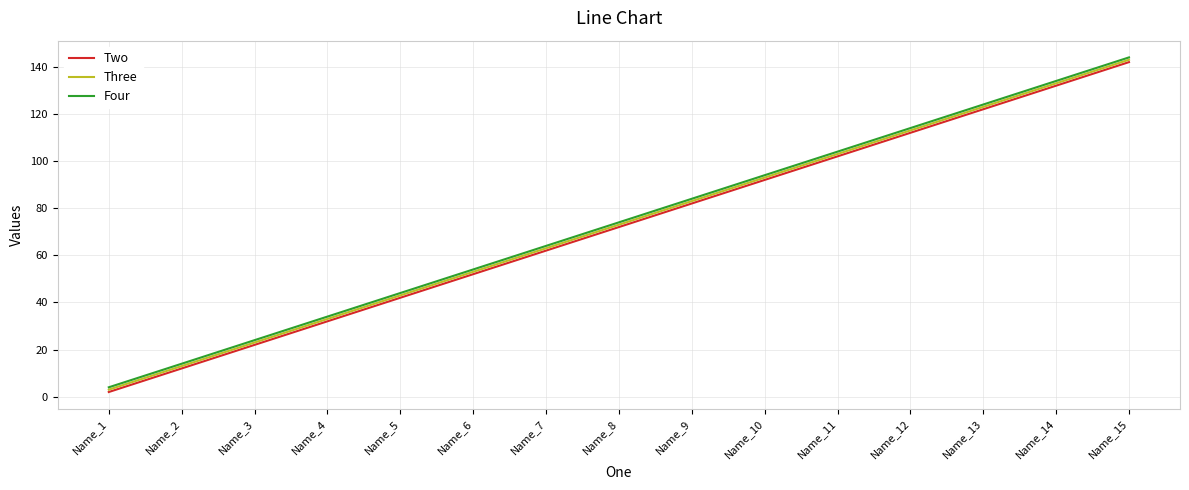

At which category is the sum across all series the highest?

Name_15